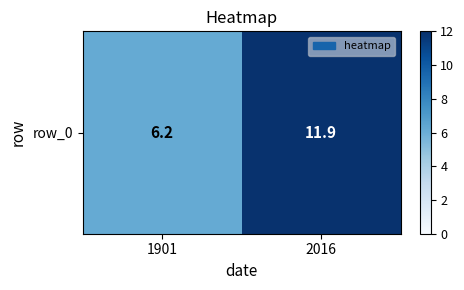

Rank the categories by value from highest to lowest.

2016, 1901